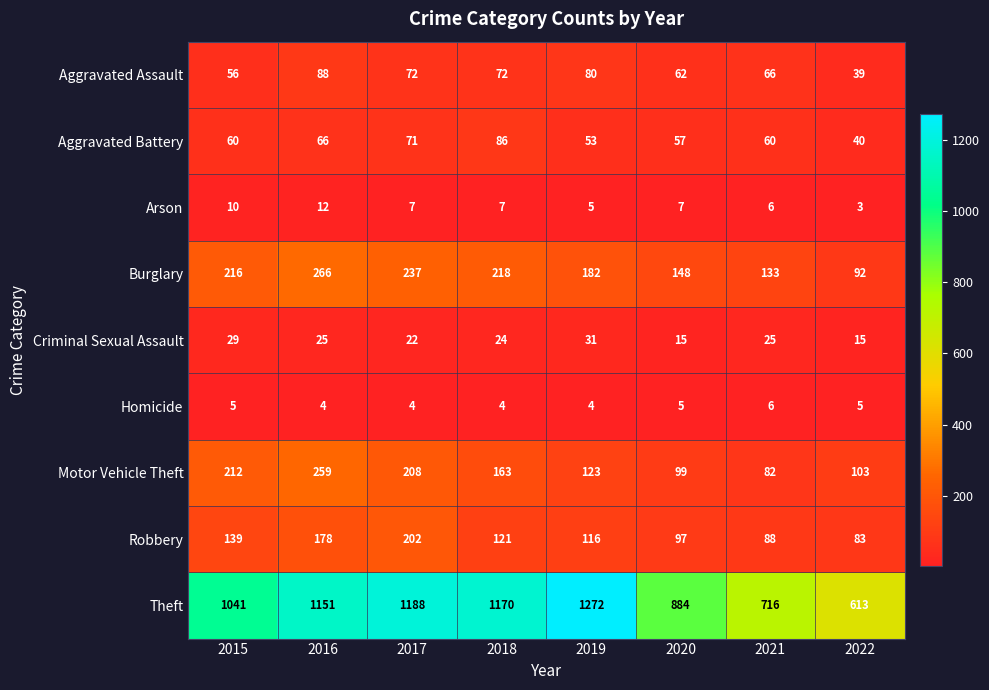

What is the minimum value for Motor Vehicle Theft?

82